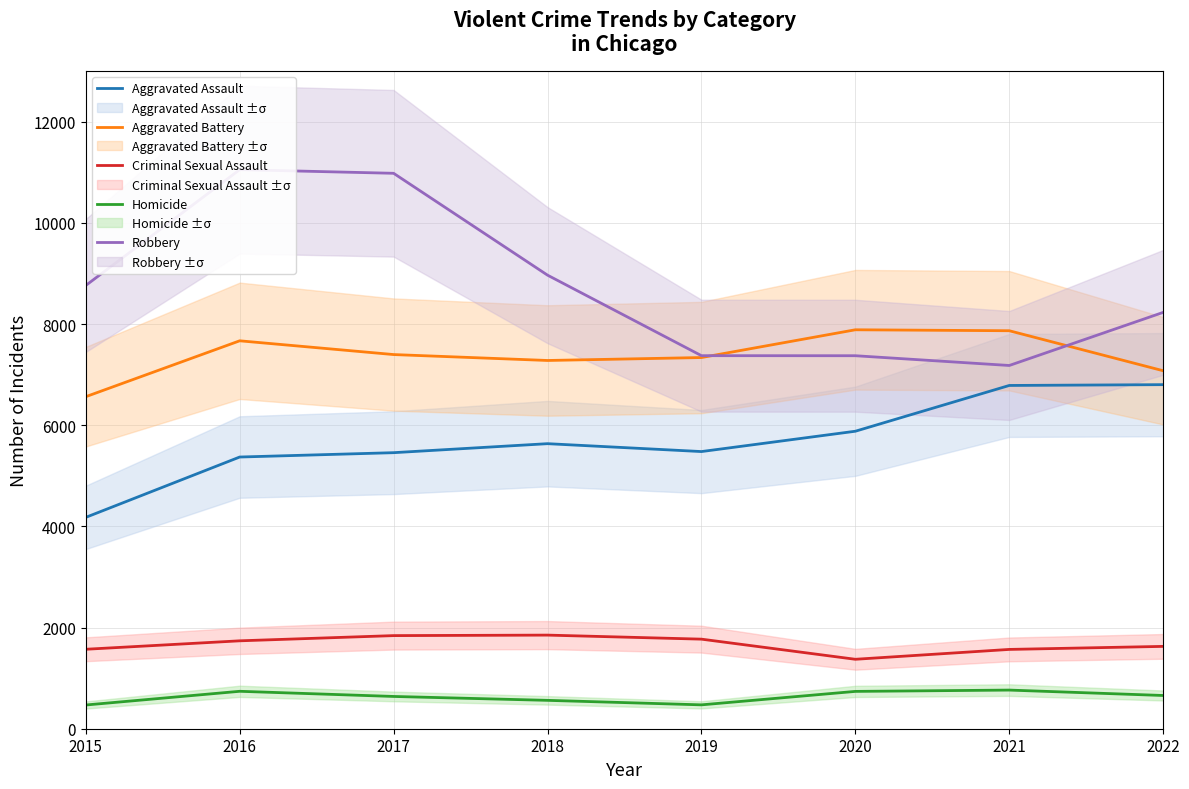

True or false: Robbery and Aggravated Assault intersect in this chart.

False